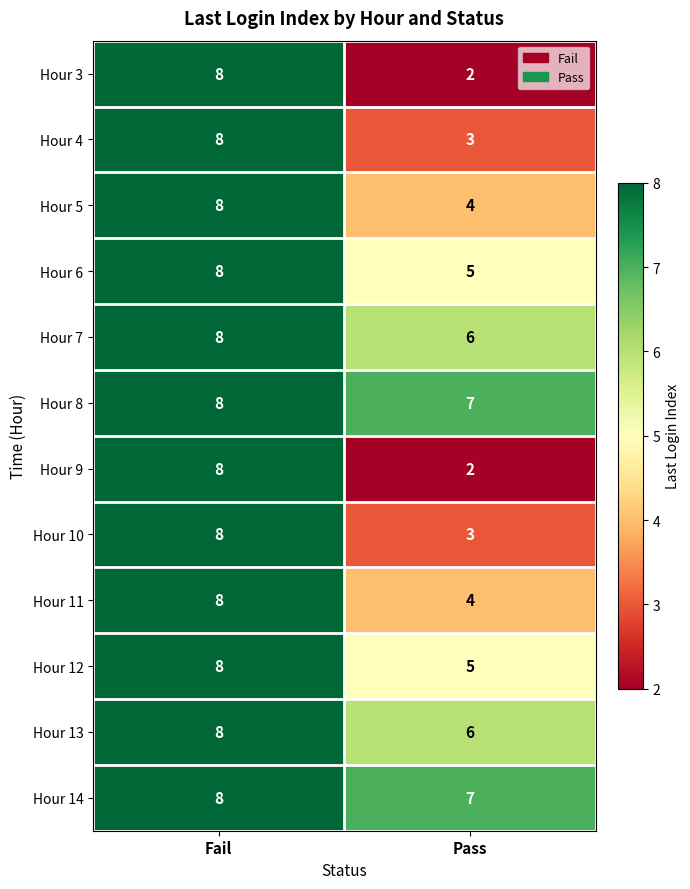

What is the difference between the highest and lowest values at Pass?

5